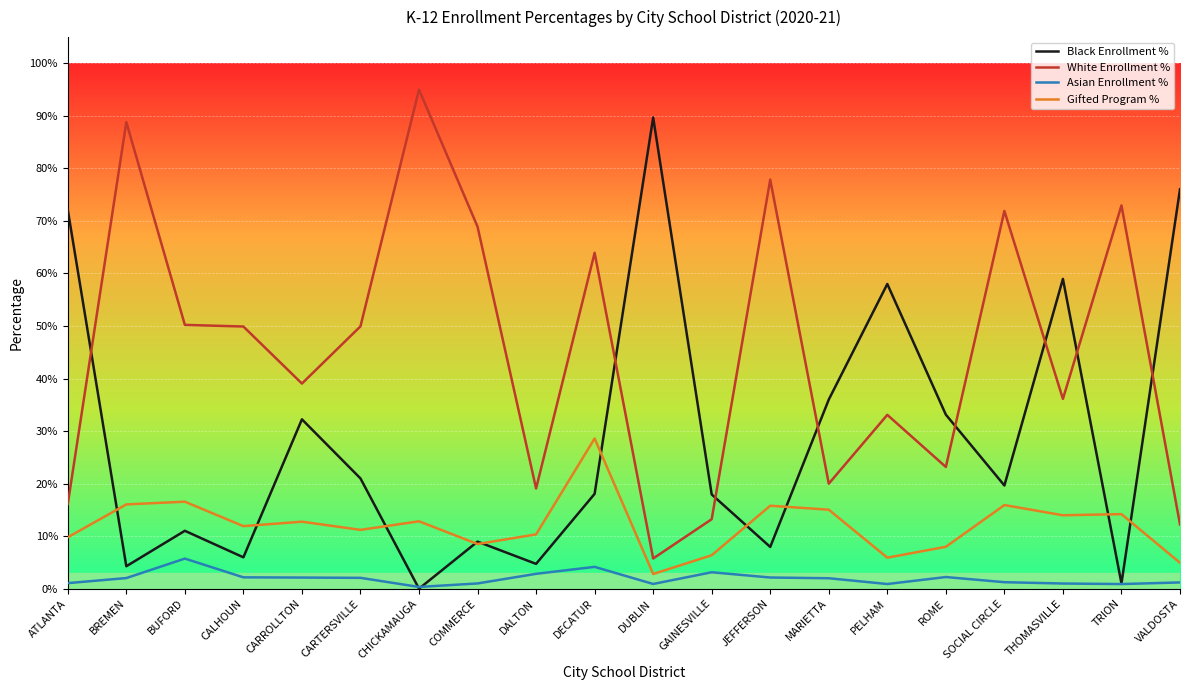

What are all the series names shown in the legend?

Black Enrollment %, White Enrollment %, Asian Enrollment %, Gifted Program %